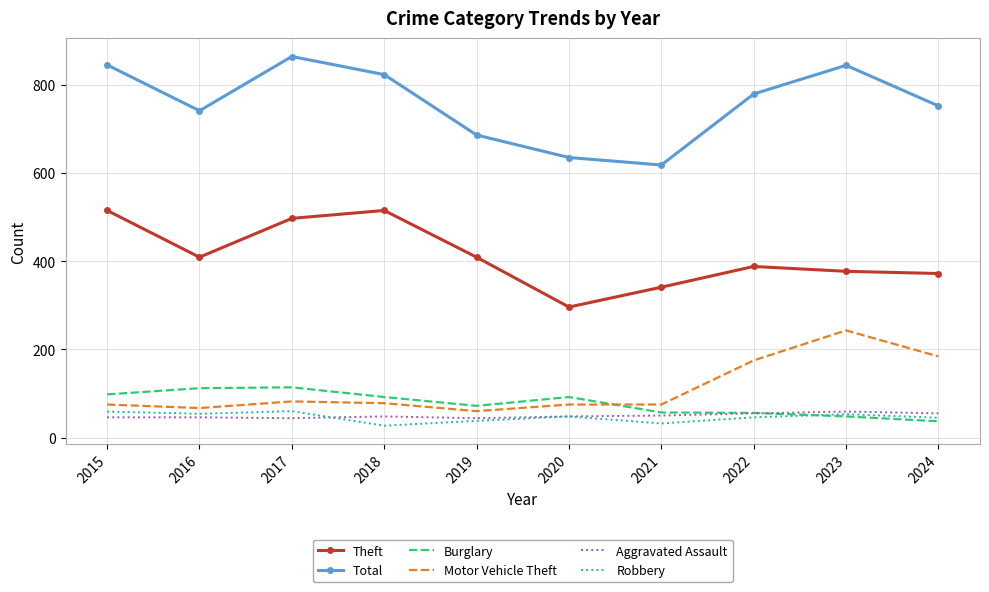

How many intersections are there between Motor Vehicle Theft and Burglary?

1